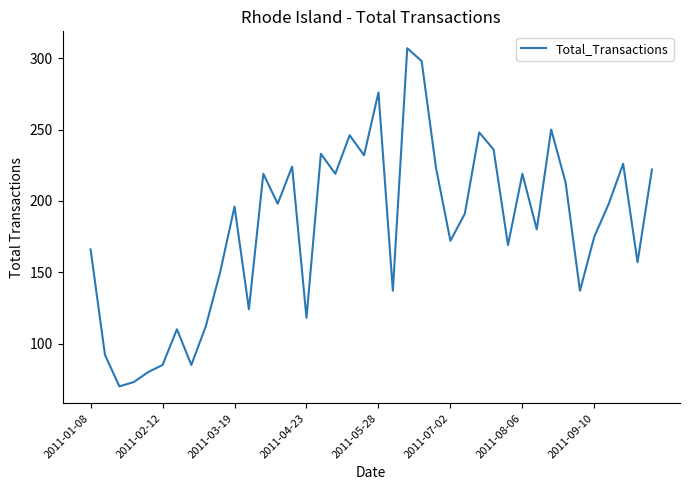

What is the difference between the maximum and minimum values?

237